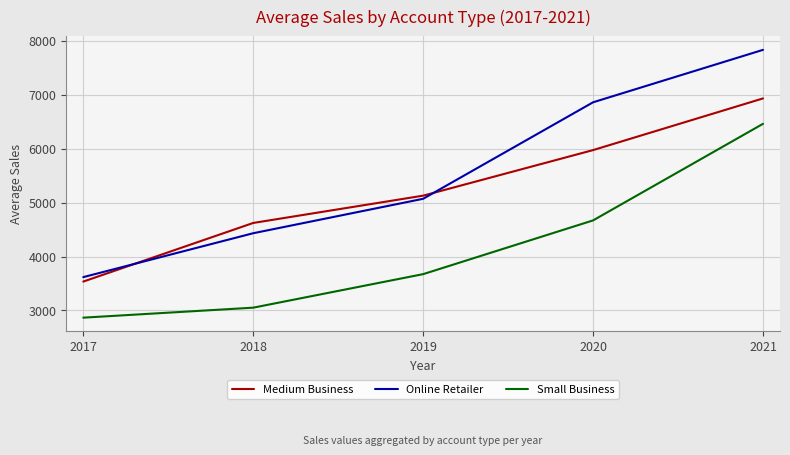

How many categories are shown in the chart?

5